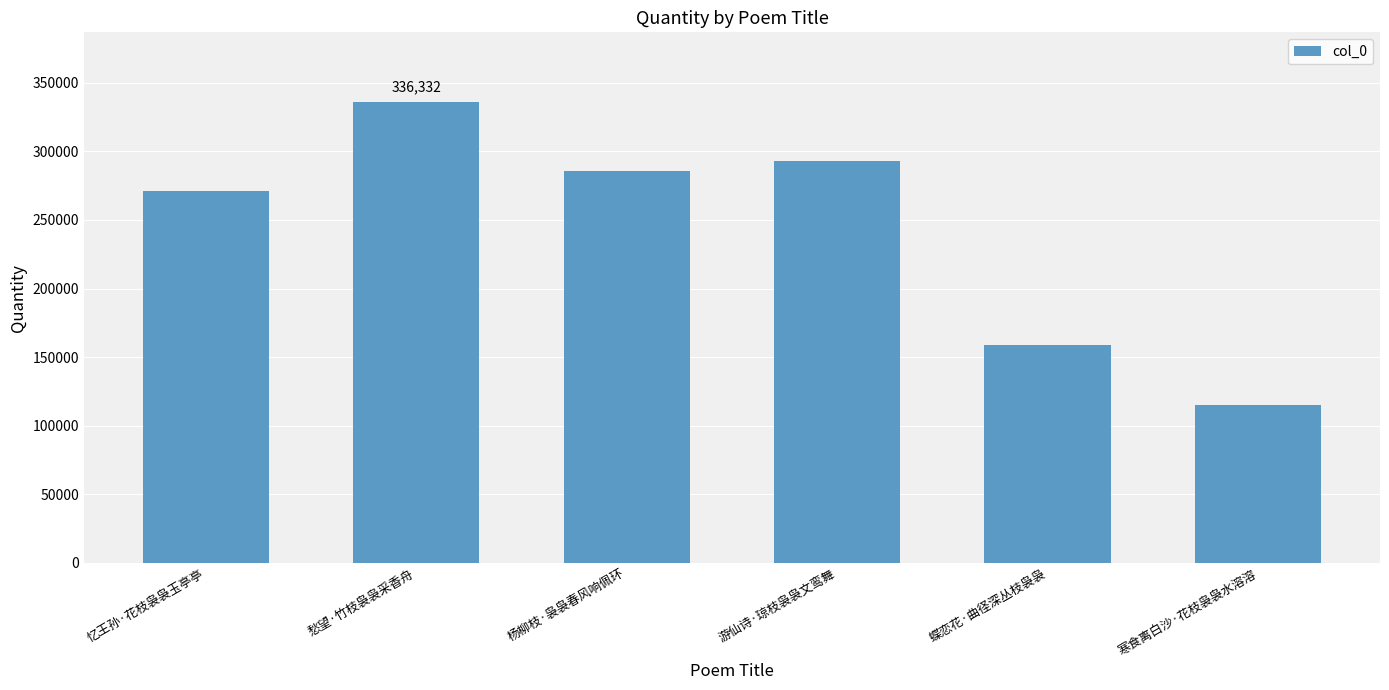

Between 愁望·竹枝袅袅采香舟 and 忆王孙·花枝袅袅玉亭亭, which is larger?

愁望·竹枝袅袅采香舟